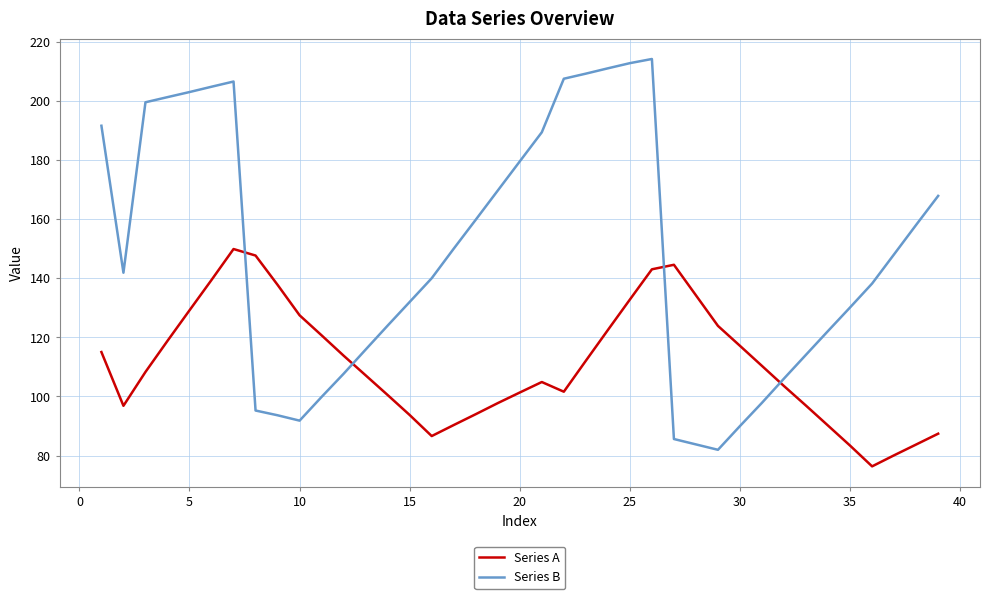

What is the minimum value shown in the chart?

76.3